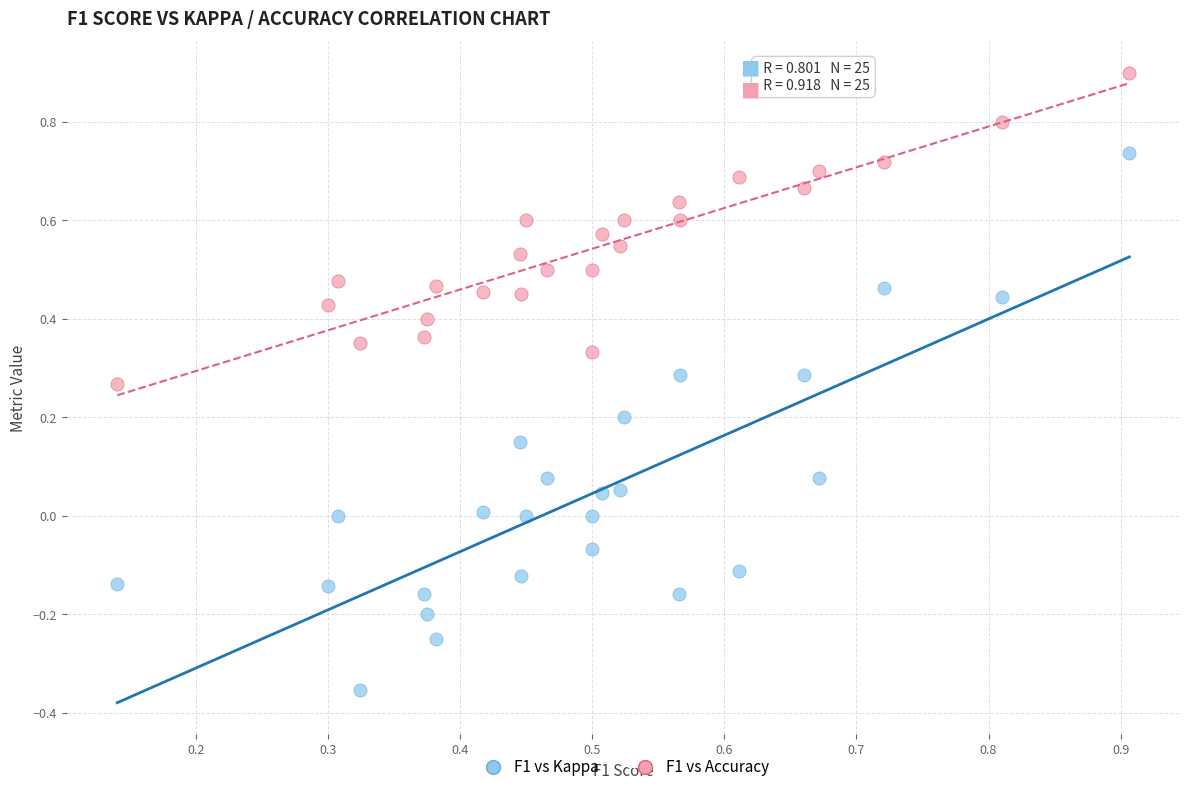

Across all data points, what is the range of Y values (max minus min)?

1.3